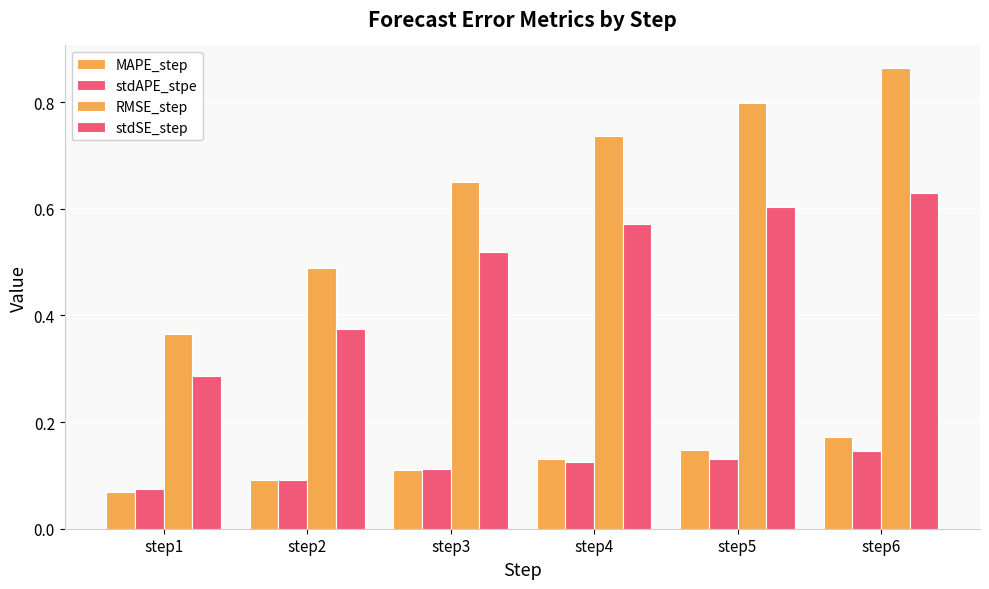

How many data points does each series have?

6